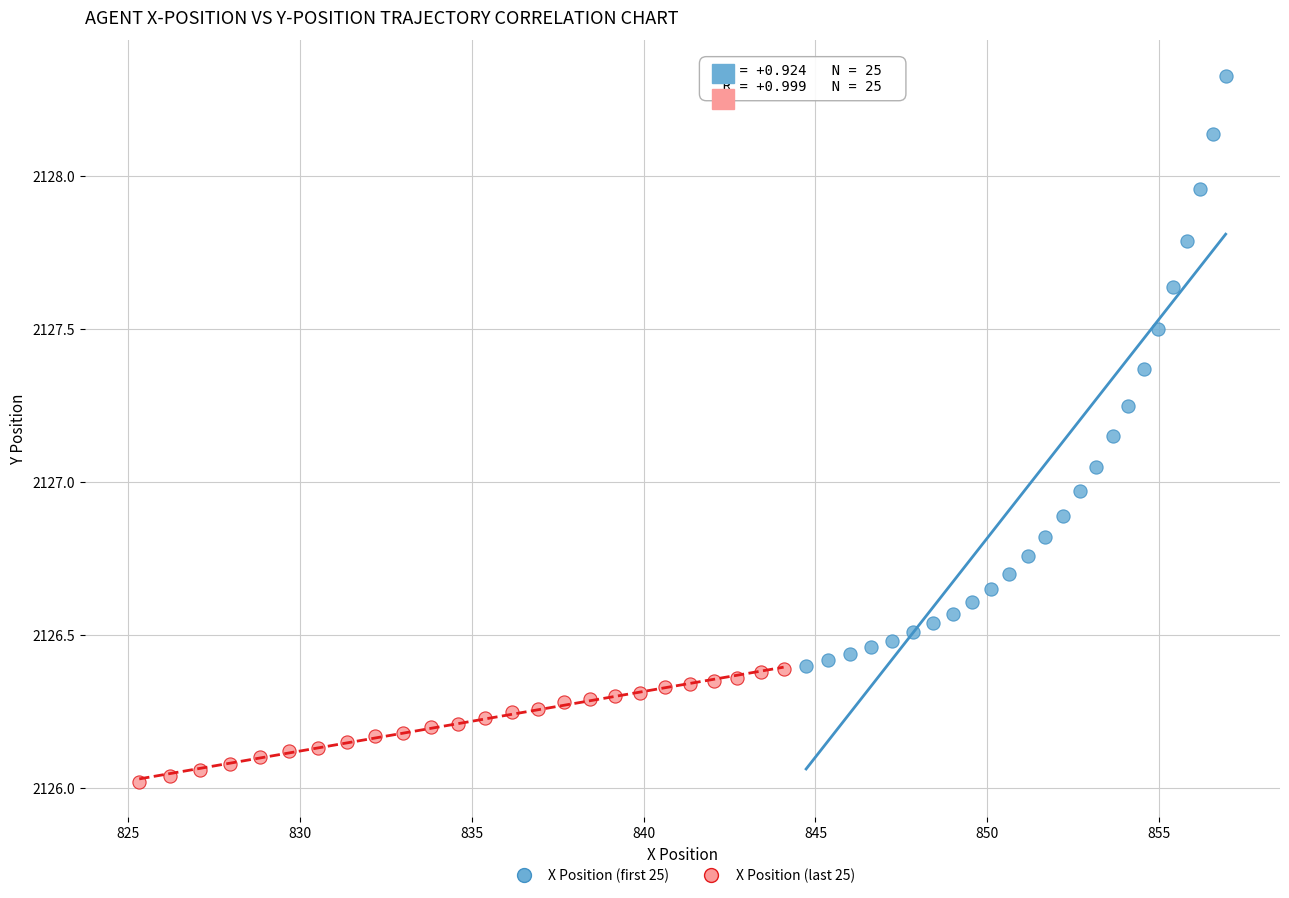

Which series reaches the minimum Y coordinate?

X Position (last 25)